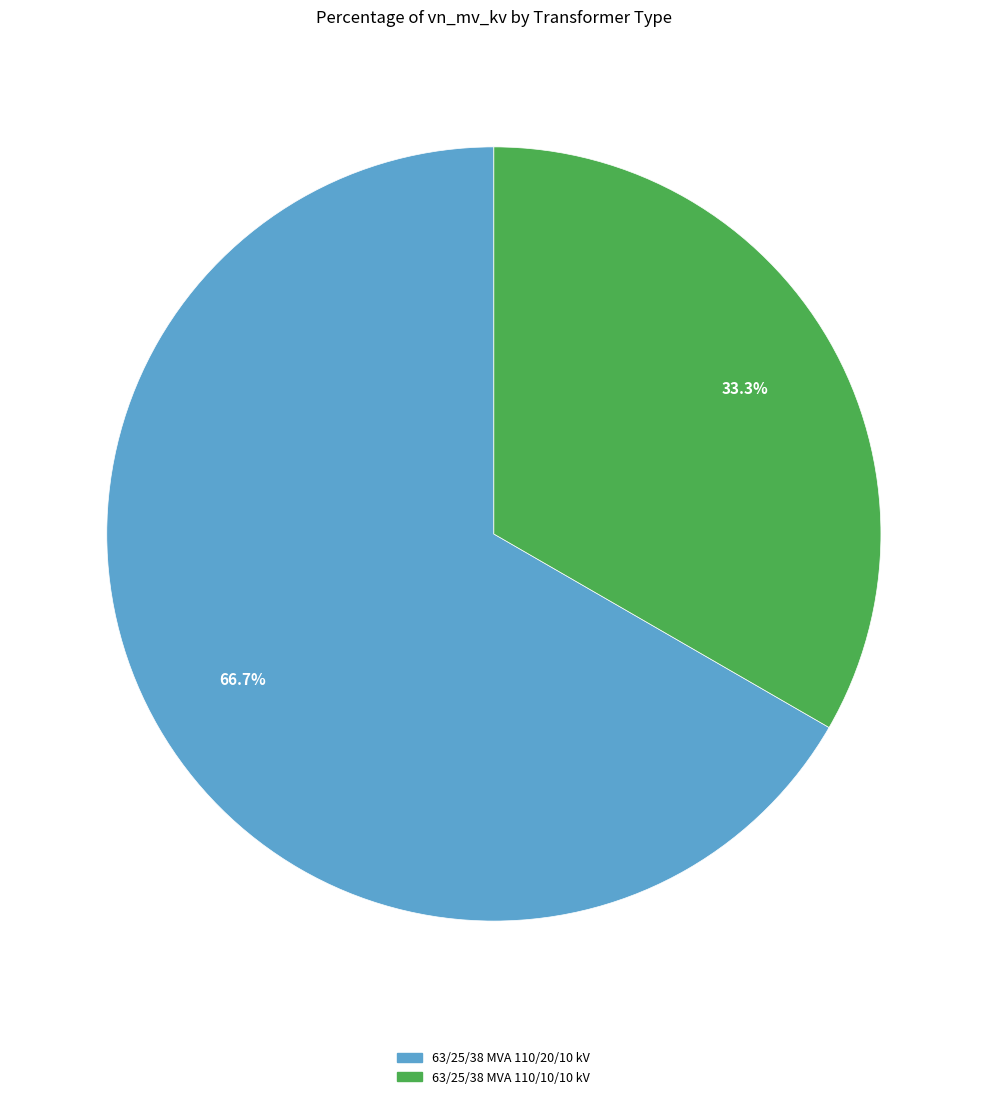

What percentage is the 63/25/38 MVA 110/10/10 kV slice, to the nearest percent?

33%